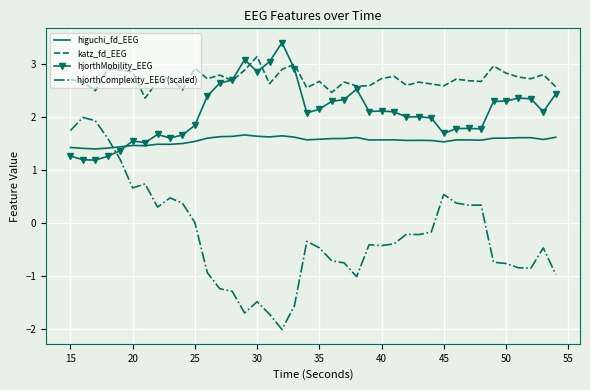

Which series has the largest total across all categories?

katz_fd_EEG